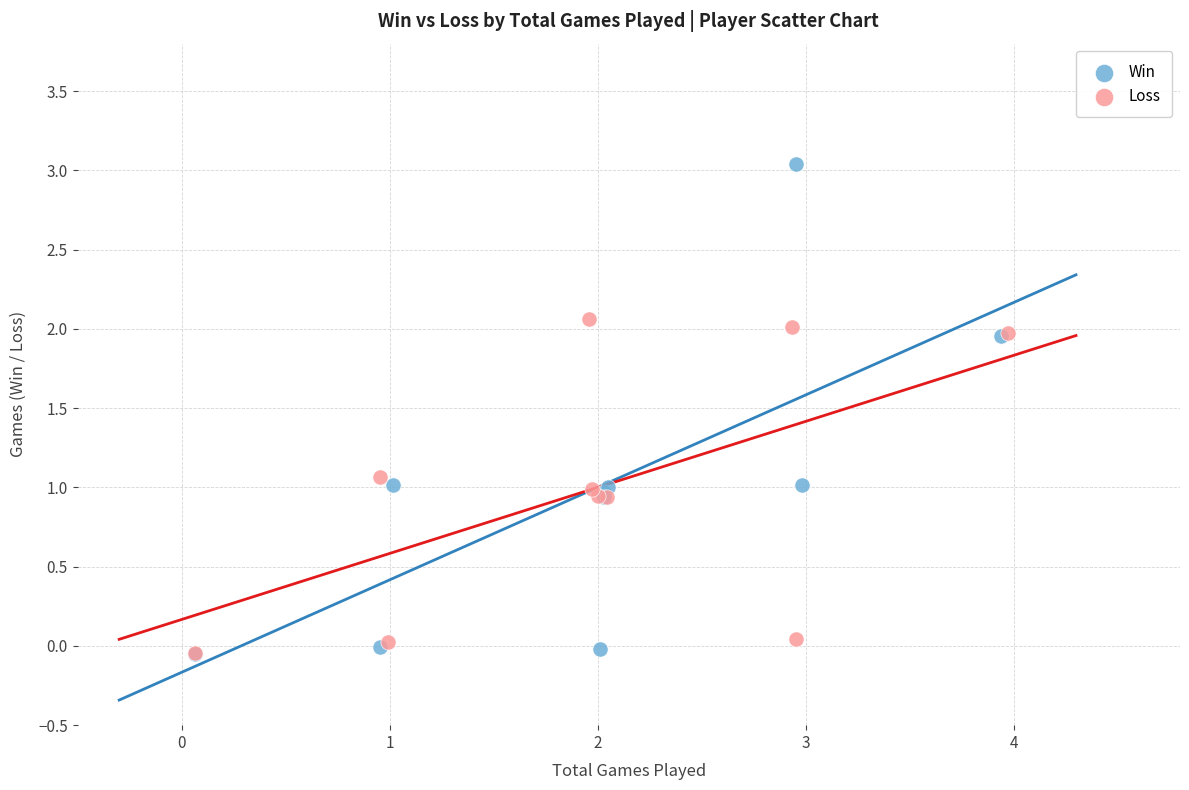

What are all the series names shown in the legend?

Win, Loss